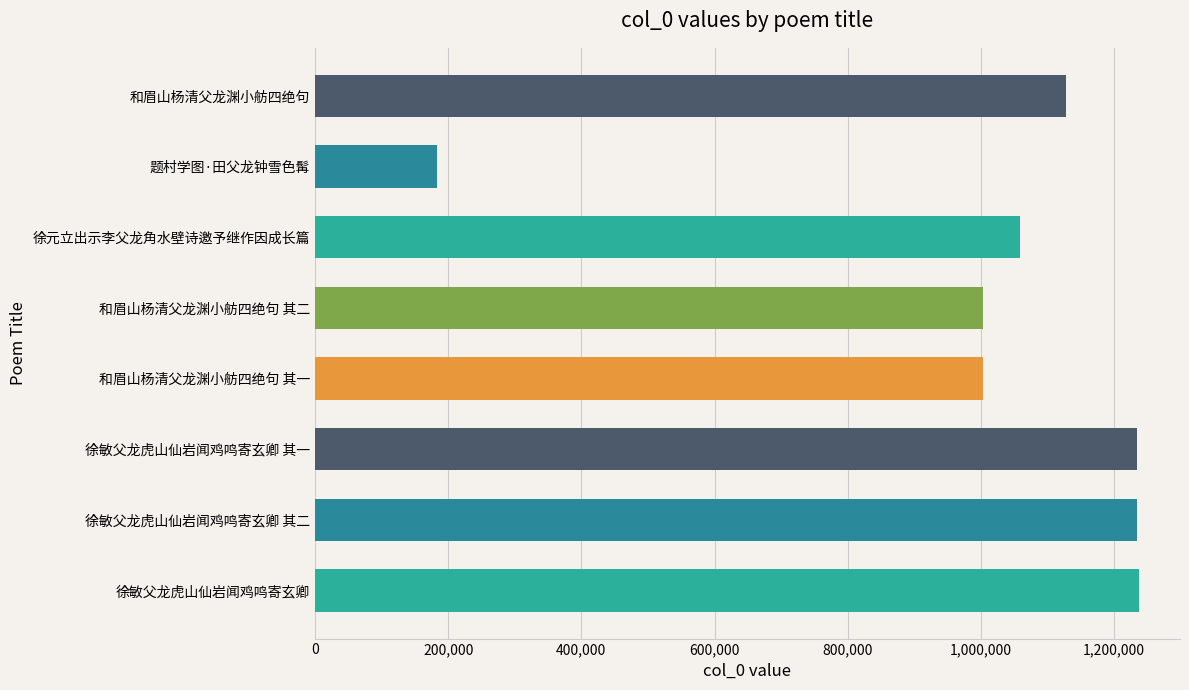

The value at 徐元立出示李父龙角水壁诗邀予继作因成长篇 is 1058363. True or false?

True